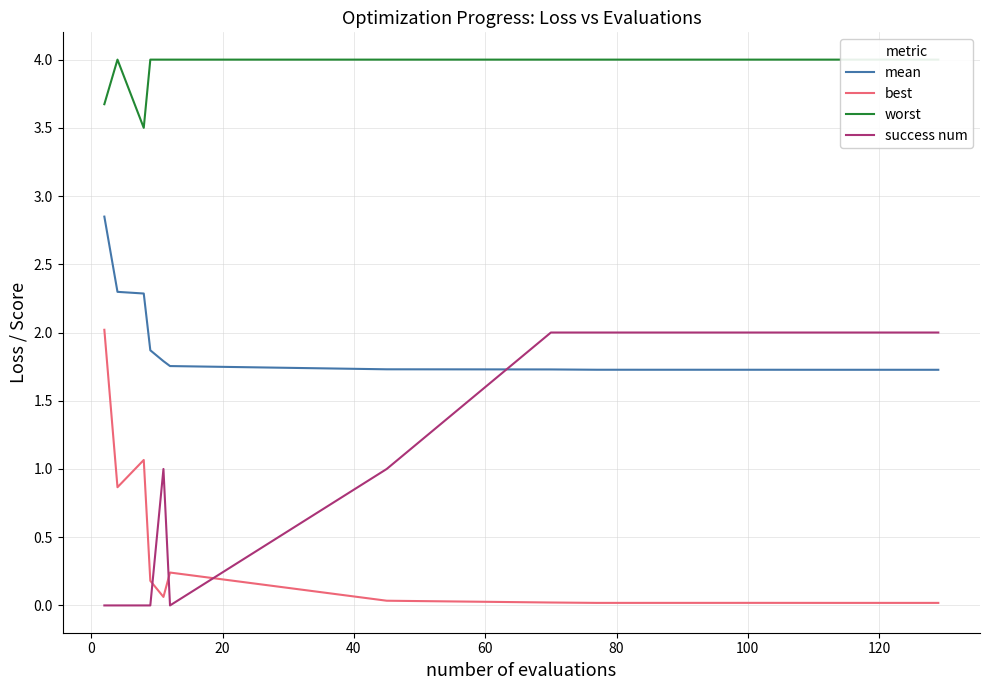

What is the value of the success num point at the 7th from the left?

1.0